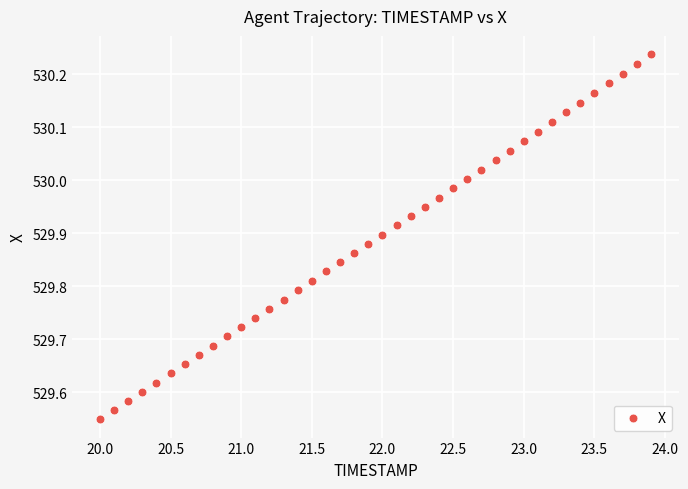

What is the range of X values (max minus min)?

3.9